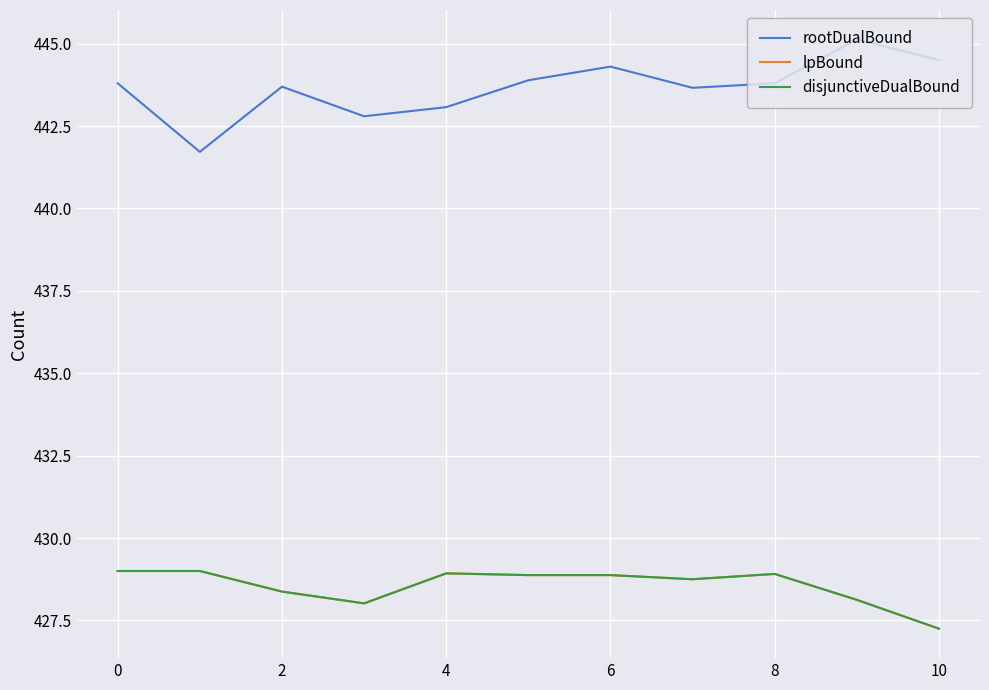

Does the chart have visible grid lines?

Yes